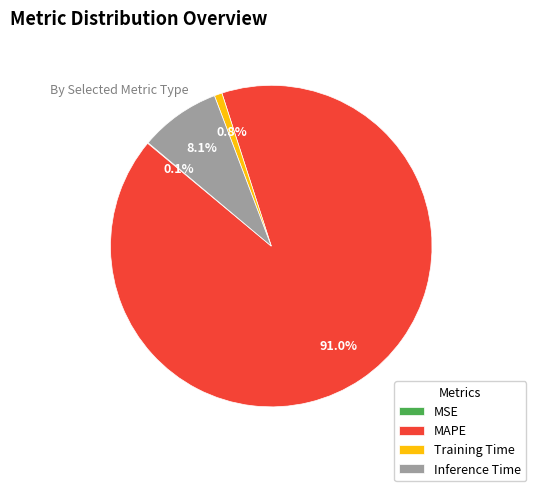

Which slice is the largest?

MAPE